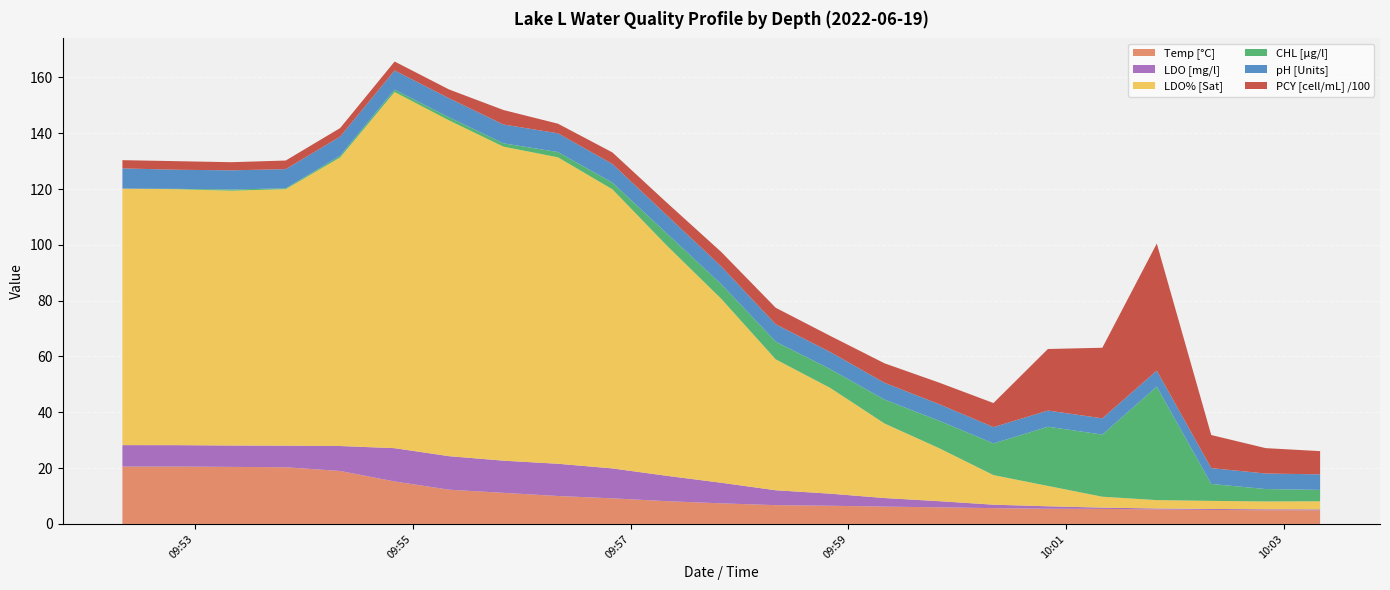

Reading left to right, what are all the values shown in this chart?

Temp [°C]: 20.5	20.6	20.4	20.3	19.0	15.2	12.3	11.1	10.0	9.2	8.2	7.4	6.7	6.5	6.2	6.0	5.7	5.5	5.4	5.2	5.0	4.9	4.9
LDO [mg/l]: 7.7	7.7	7.7	7.7	8.9	11.9	12.0	11.5	11.6	10.7	9.1	7.4	5.3	4.3	3.1	2.2	1.2	0.9	0.5	0.3	0.3	0.3	0.3
LDO% [Sat]: 91.9	91.7	91.3	91.9	103.4	127.6	120.3	112.5	109.8	100.0	82.5	65.9	46.9	37.9	26.7	19.0	10.6	7.3	3.9	3.0	2.9	2.8	2.9
CHL [µg/l]: 0.0	0.1	0.4	0.3	0.6	0.8	1.1	1.2	1.9	2.4	4.3	5.2	6.3	6.8	8.6	9.8	11.3	21.2	22.3	40.7	6.1	4.5	4.1
pH [Units]: 7.2	6.8	6.9	6.9	6.8	6.9	6.8	6.8	6.7	6.7	6.5	6.4	6.2	6.1	6.0	5.9	5.8	5.8	5.8	5.7	5.7	5.6	5.6
PCY [cell/mL] /100: 3.0	3.1	2.9	3.1	3.1	3.2	3.2	5.2	3.4	4.1	4.5	5.2	5.9	5.8	7.0	7.7	8.6	22.1	25.3	45.5	11.9	9.1	8.3